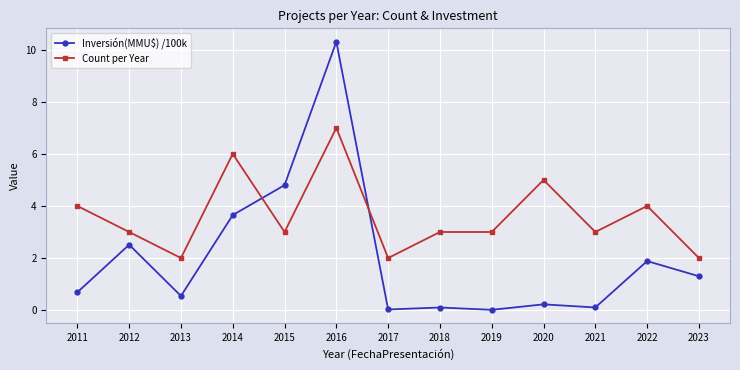

Which series ends up on top after the final intersection of Count per Year and Inversión(MMU$) /100k?

Count per Year